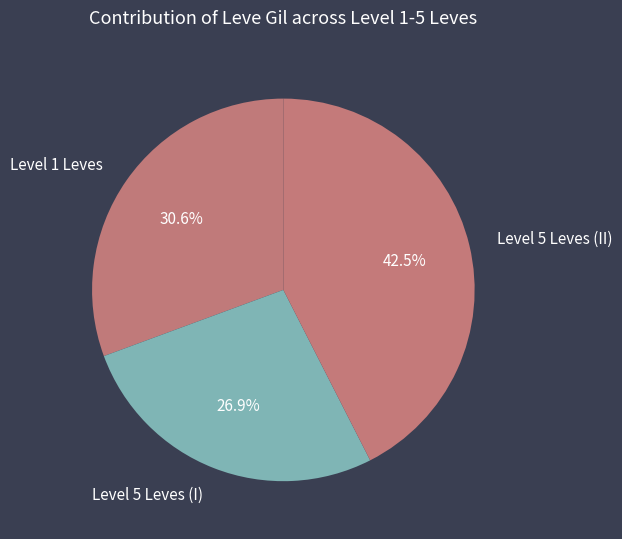

What is the ratio of the value at Level 5 Leves (I) to the value at Level 1 Leves?

0.9